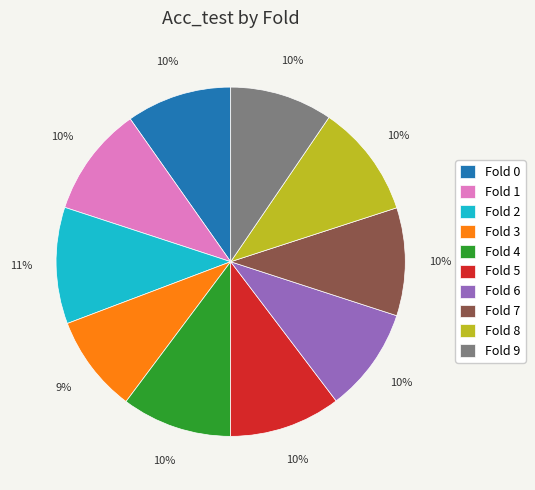

Count the number of slices in the pie.

10